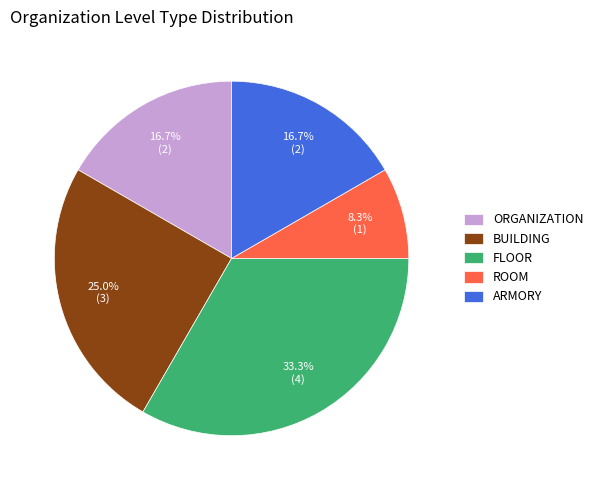

Approximately how many times larger is the value at FLOOR compared to BUILDING?

1.3